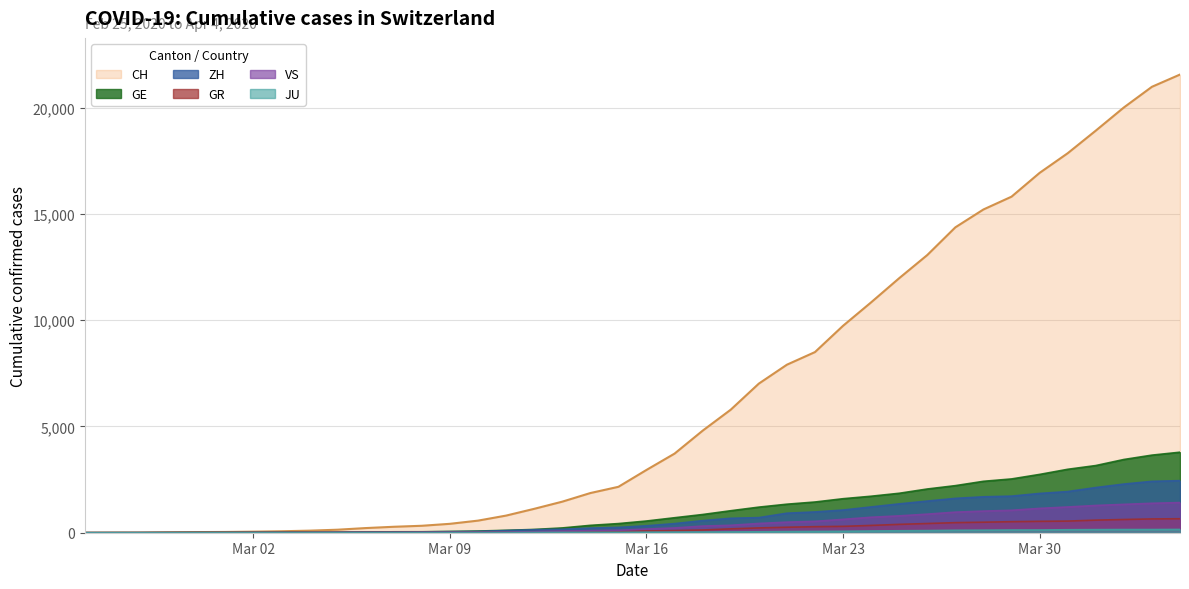

How many lines are shown in the chart?

6